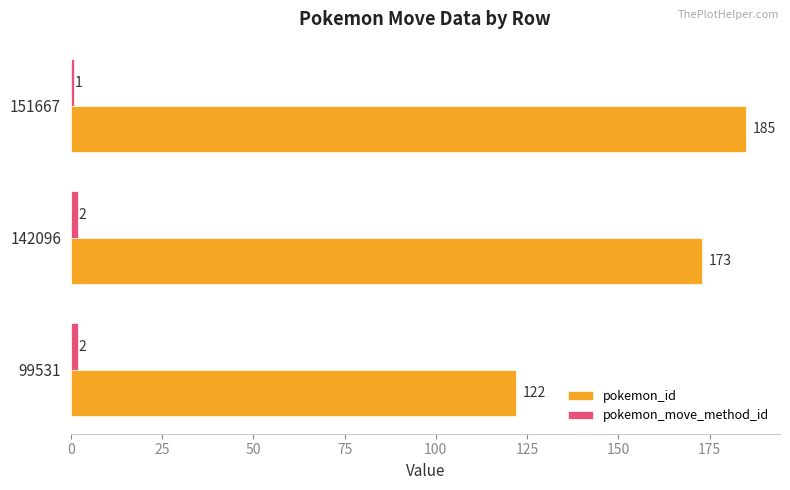

Rank the series by their average value, from highest to lowest.

pokemon_id, pokemon_move_method_id